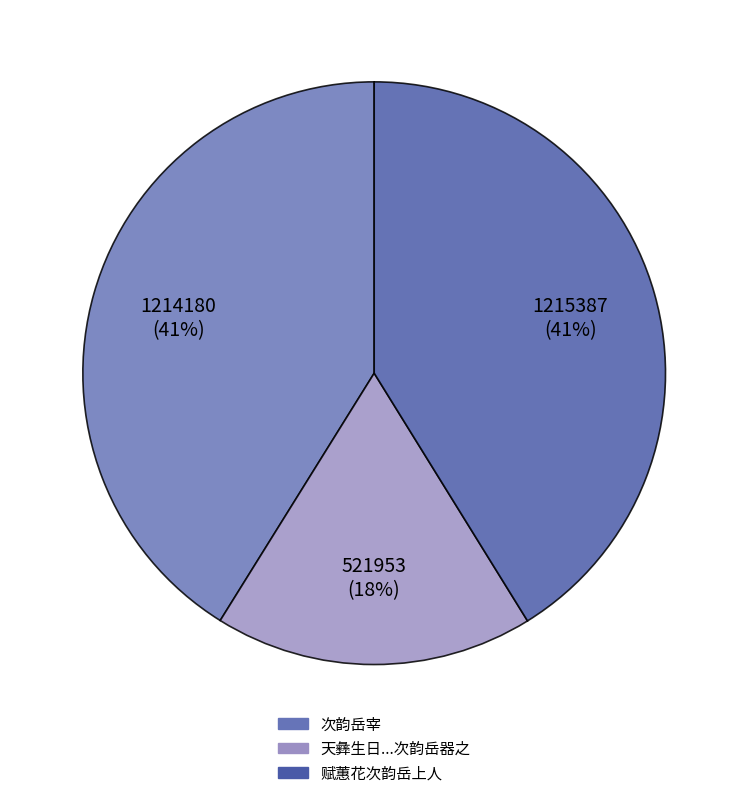

Count the number of slices in the pie.

3